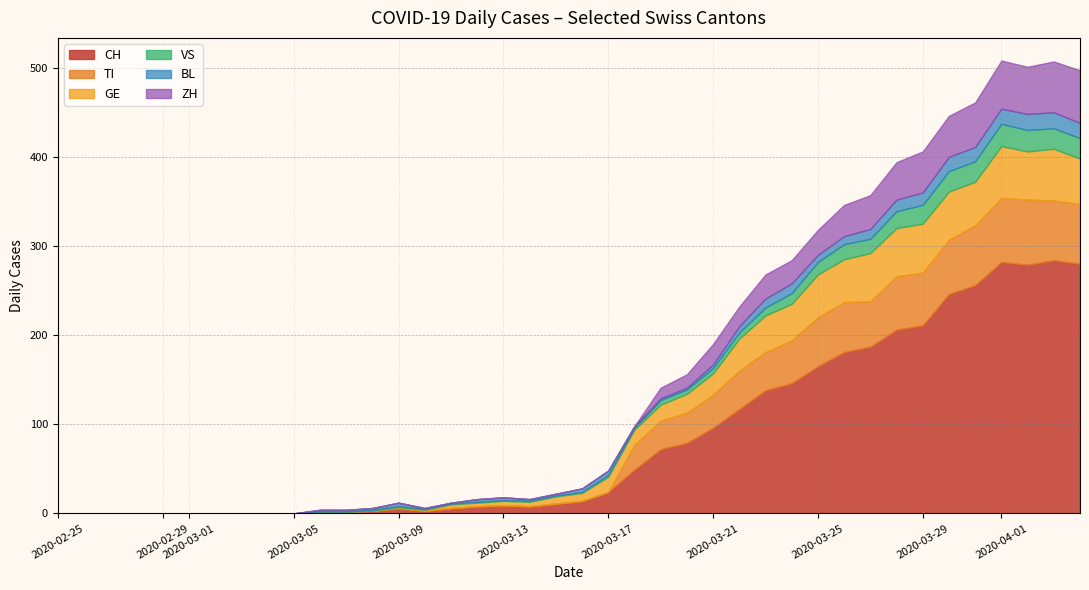

Which category has the lowest value in the CH series?

2020-02-25